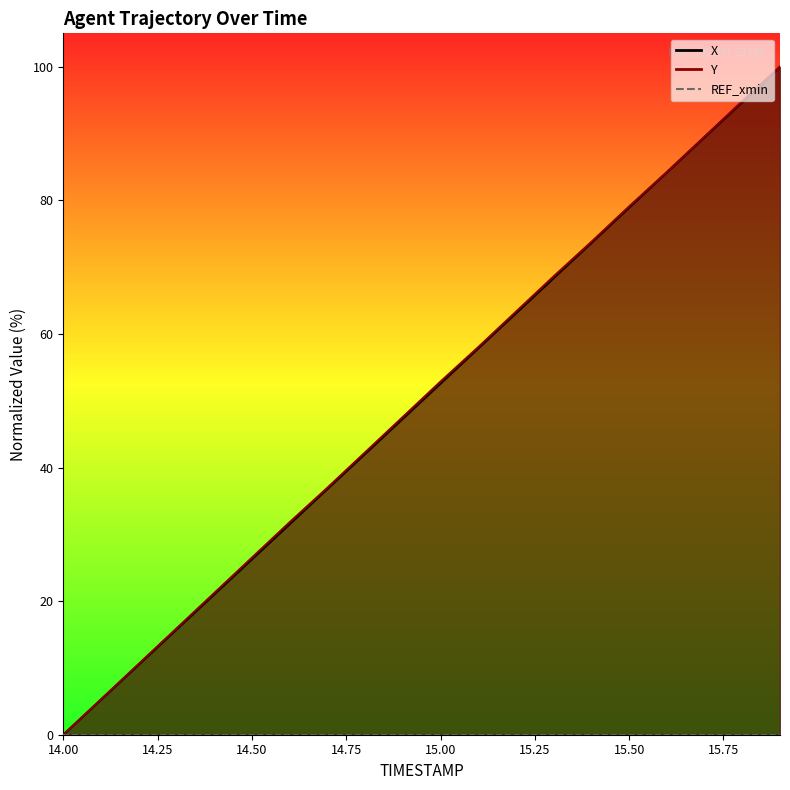

What is the label of the 13th point from the left?

15.2